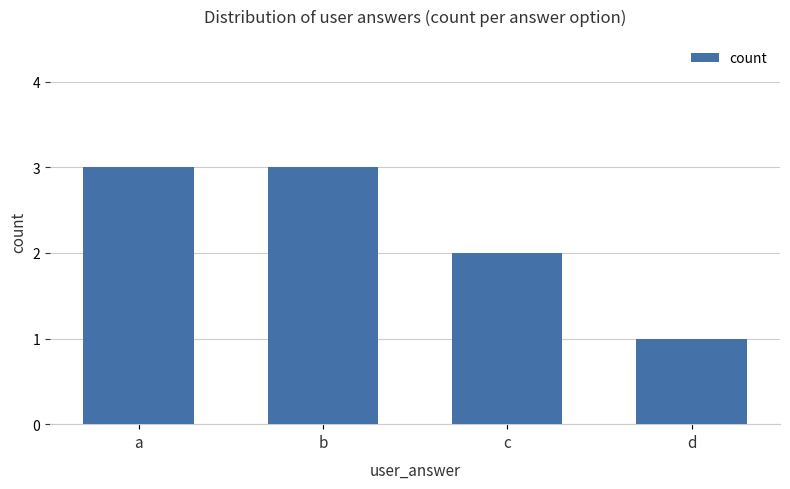

Count the values in the range 2 to 3.

3